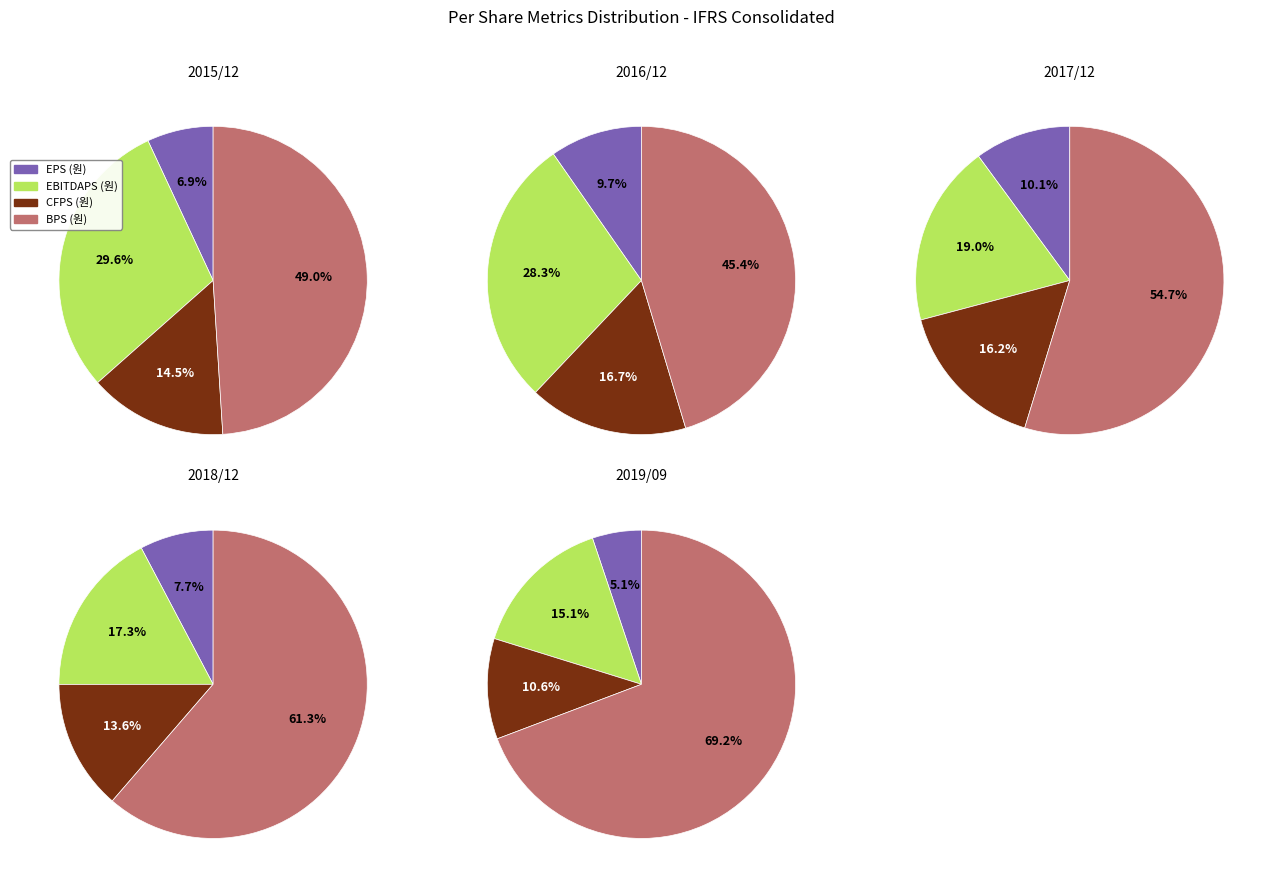

Between 2015/12 and 2018/12, which is larger?

2018/12